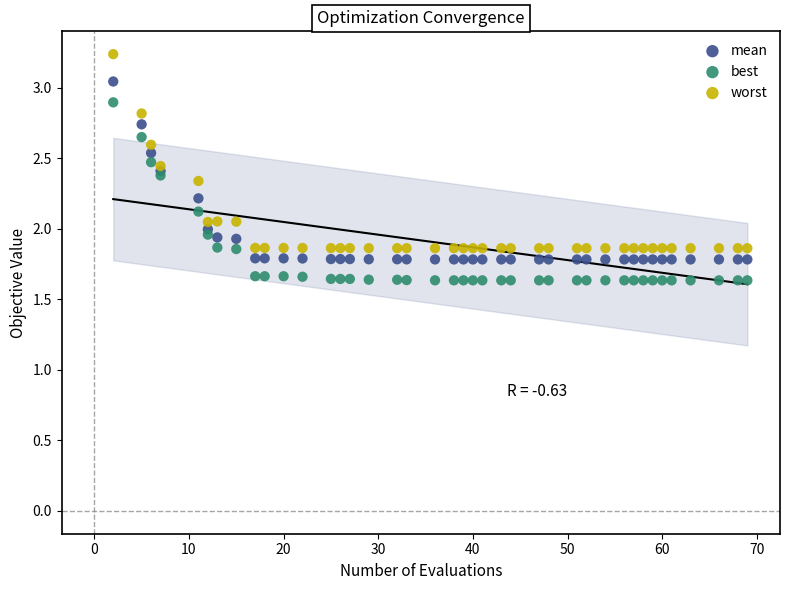

Which series has the widest spread of Y values?

worst